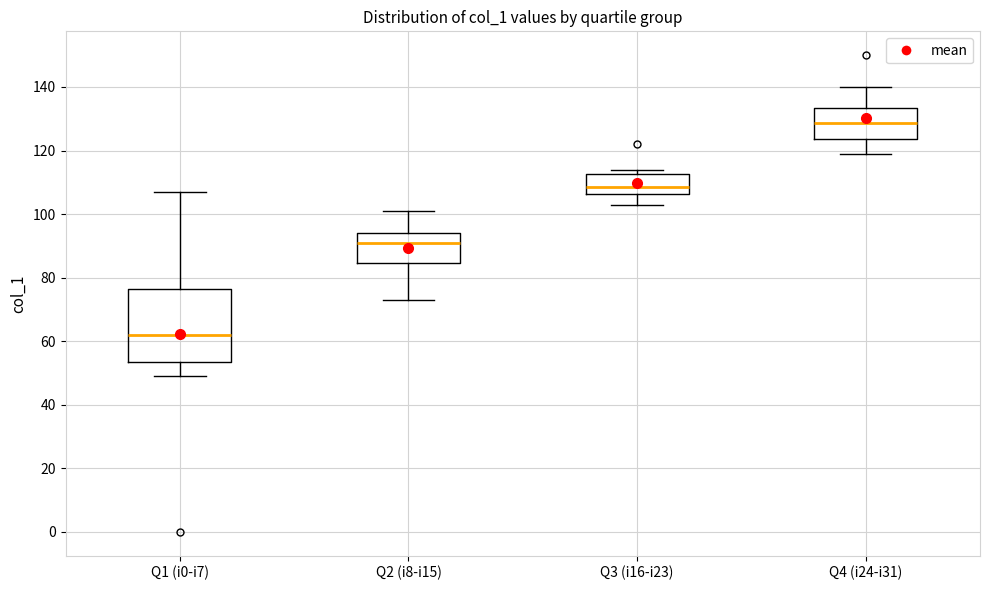

Reading left to right, transcribe this box plot: for each box, give where its median line is, the range the box spans, and where its two whiskers end, as read against the y-axis. The values are not printed on the chart, so give them approximately, as read against the axis.

Q1 (i0-i7): median 62, box 54 to 76, whiskers 50 to 108
Q2 (i8-i15): median 92, box 84 to 94, whiskers 74 to 102
Q3 (i16-i23): median 108, box 106 to 112, whiskers 104 to 114
Q4 (i24-i31): median 128, box 124 to 134, whiskers 120 to 140